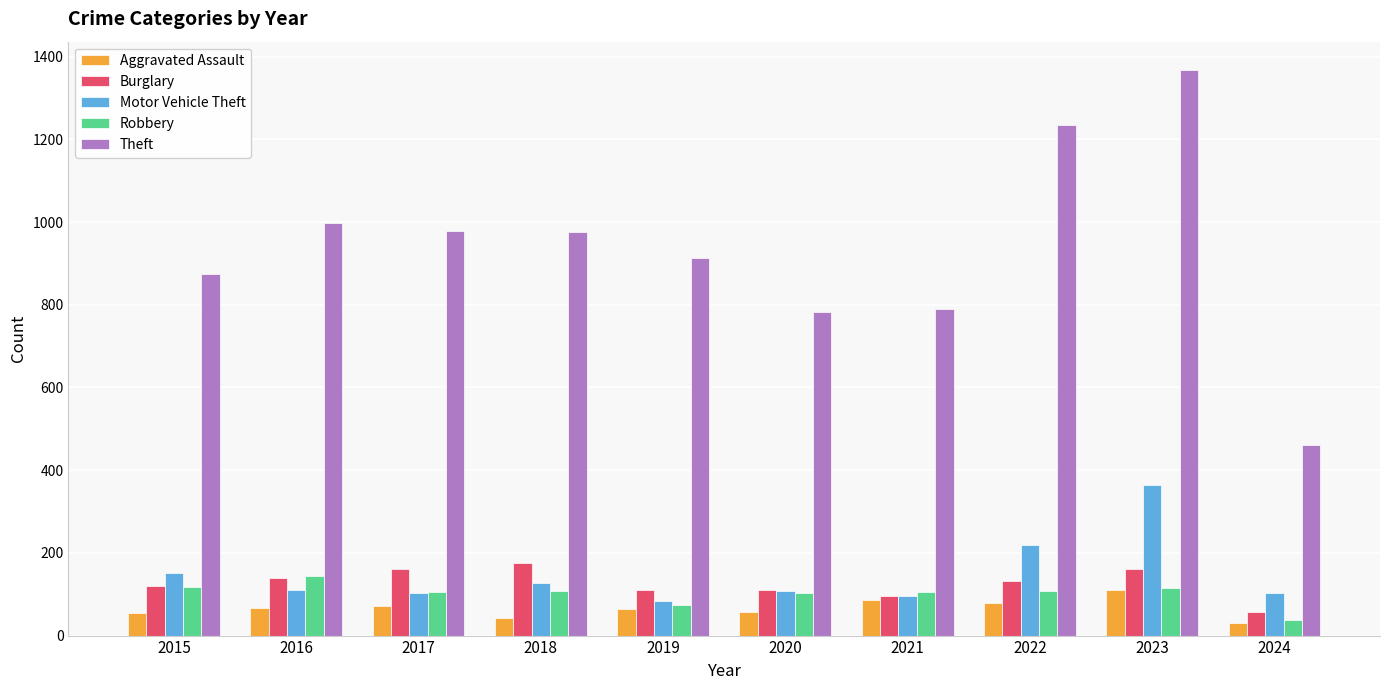

True or false: Robbery has a value of 38 at 2024.

True